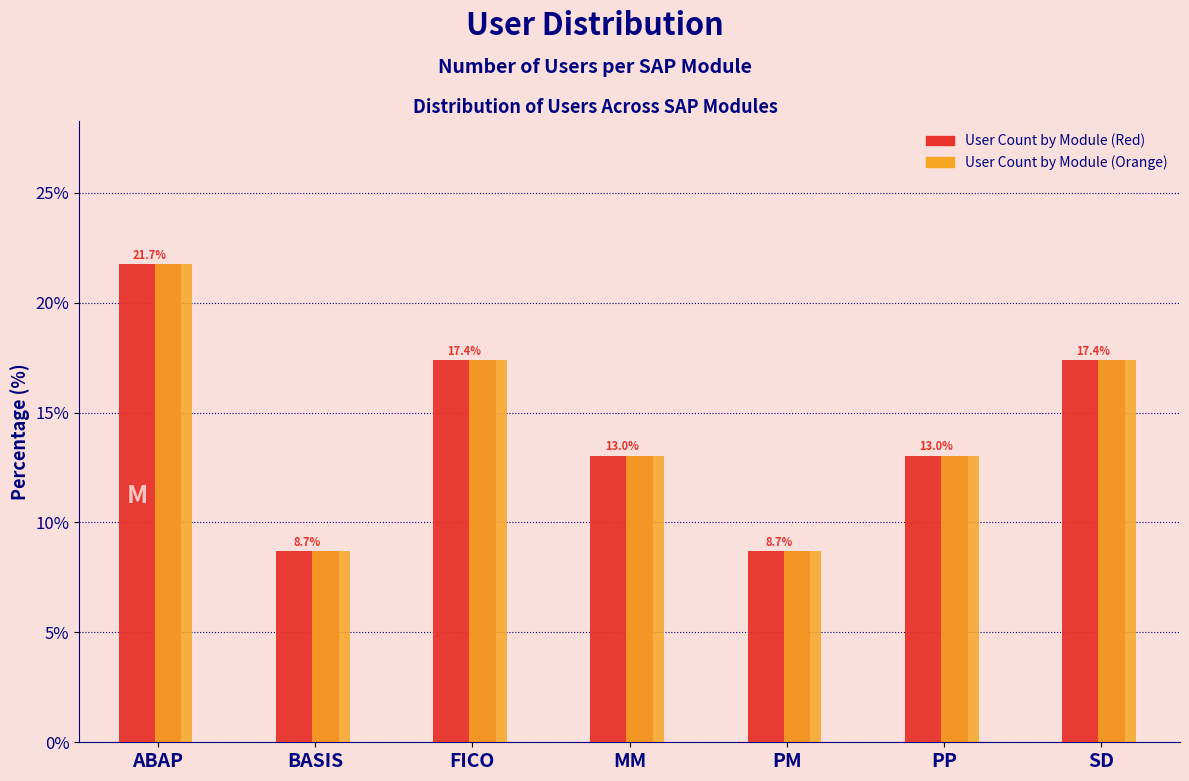

At which category is the sum across all series the highest?

ABAP